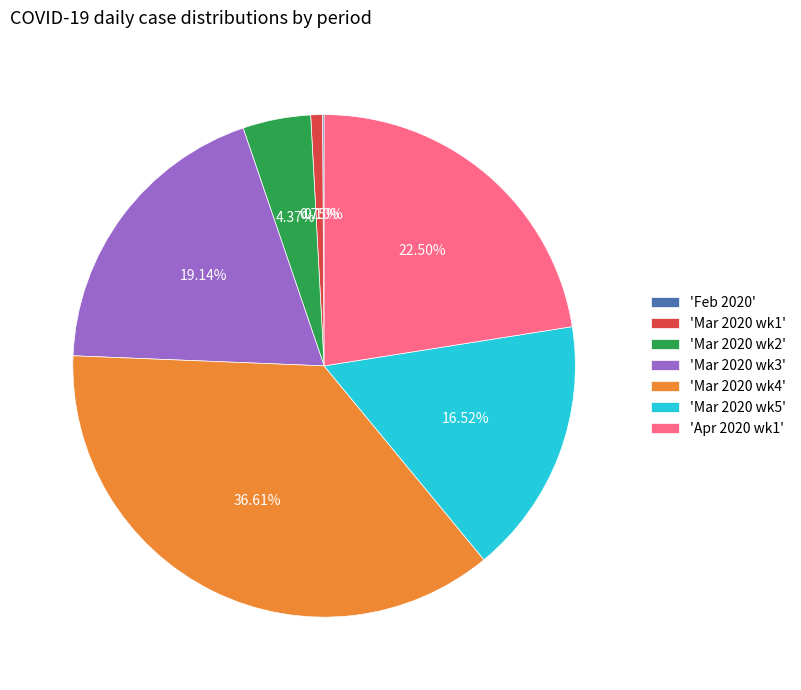

Does any single category account for the majority?

No